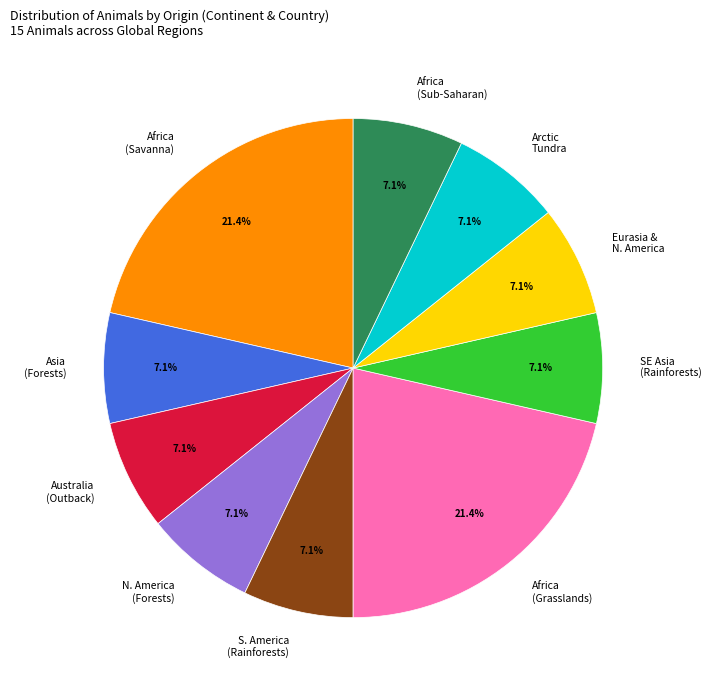

What is the ratio of the value at Arctic Tundra to the value at Africa (Savanna)?

0.3